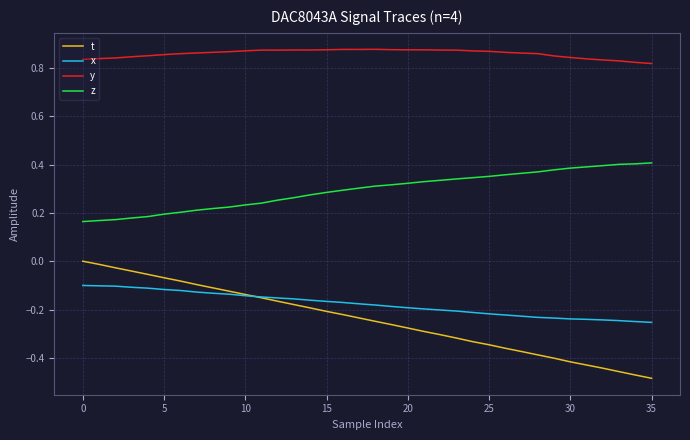

Which series has the largest total across all categories?

y